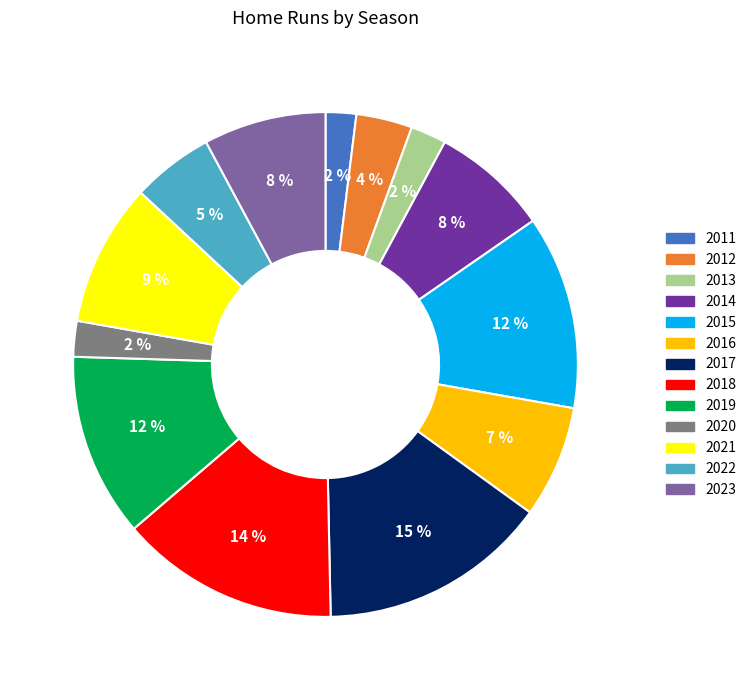

To the nearest percent, what portion does 2021 represent?

9%